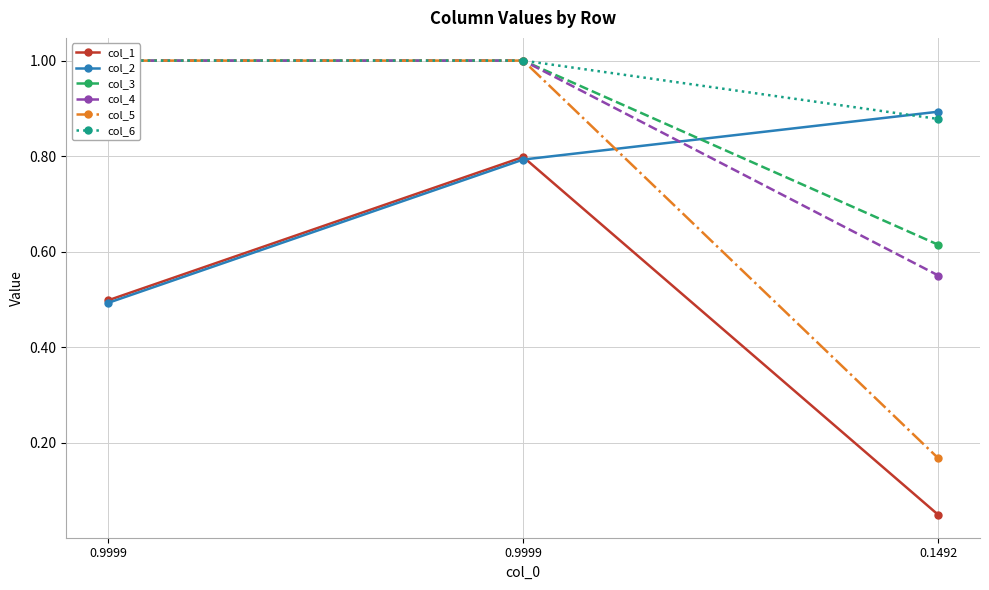

Is the value of col_3 at 0.9999 greater than the value of col_1 at 0.9999?

Yes